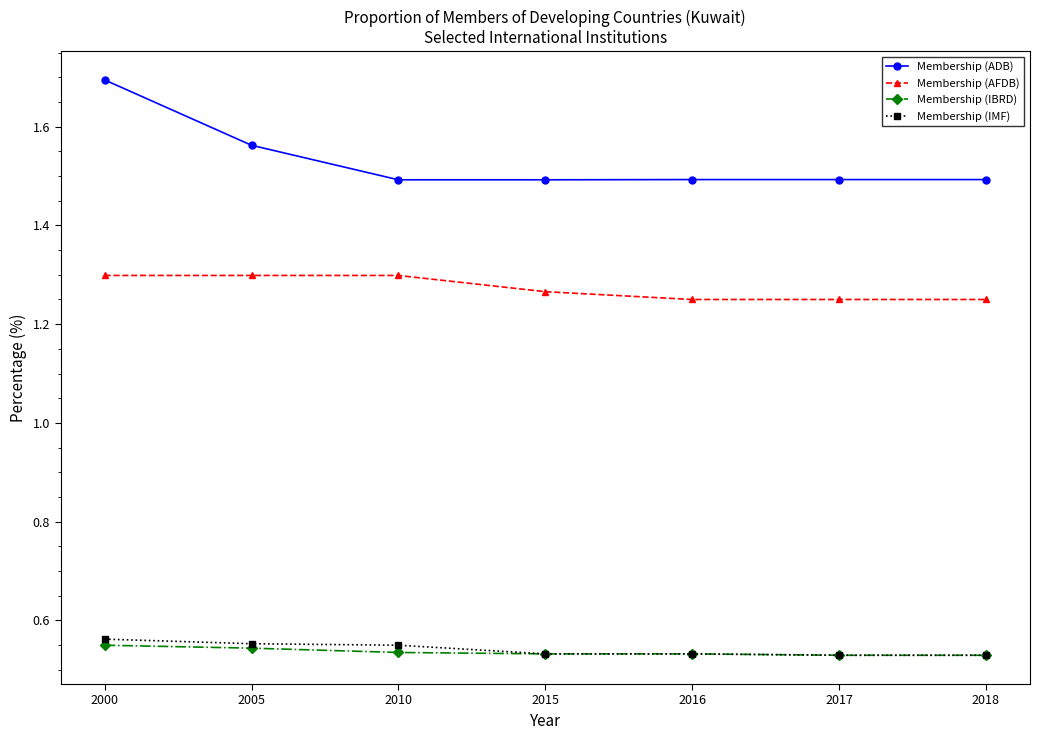

Count the Membership (AFDB) values in the range 1 to 2.

7